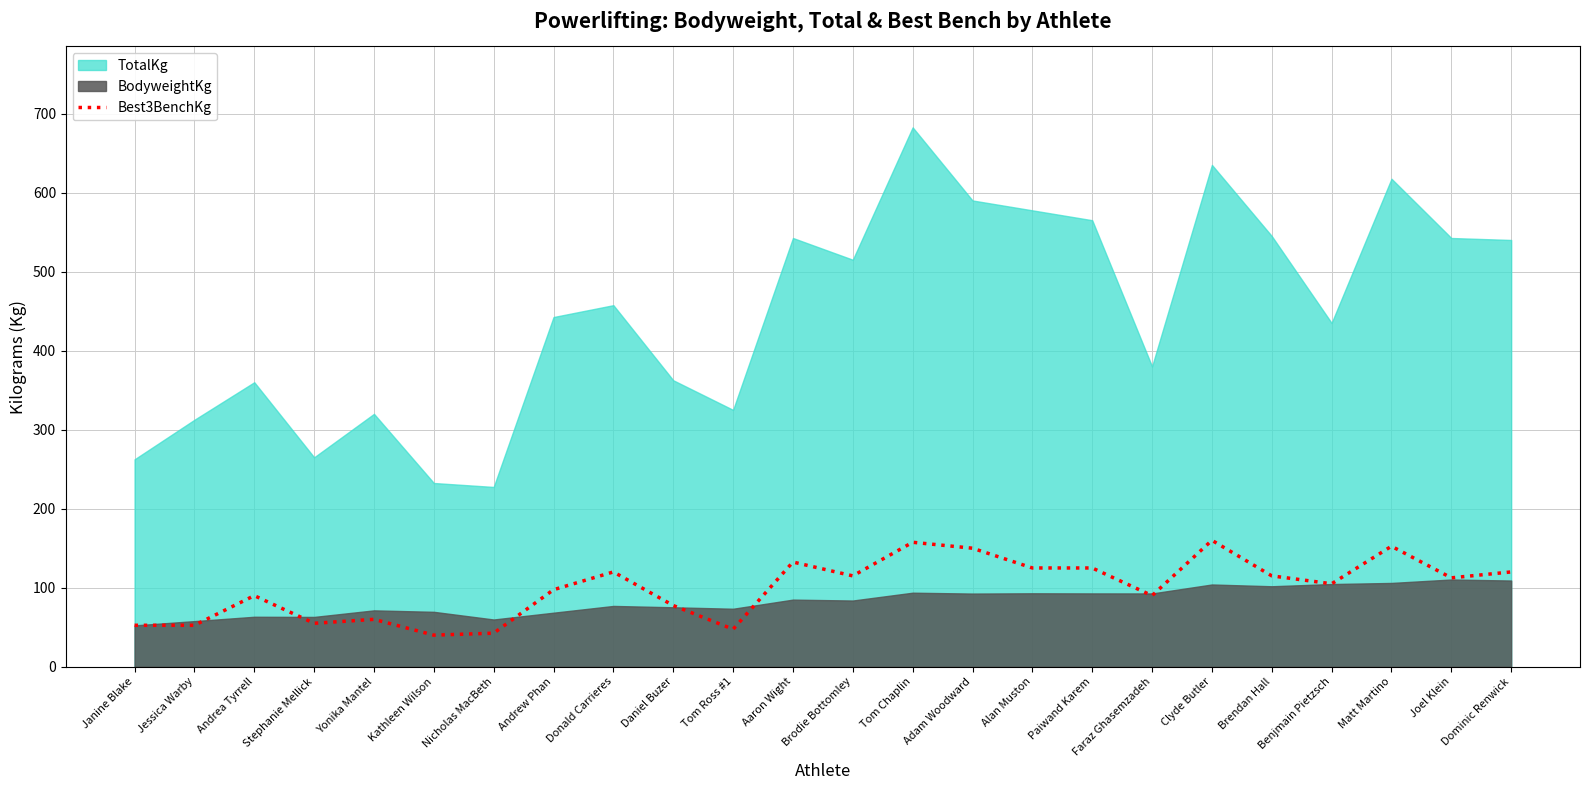

What is the minimum value for Best3BenchKg?

40.0